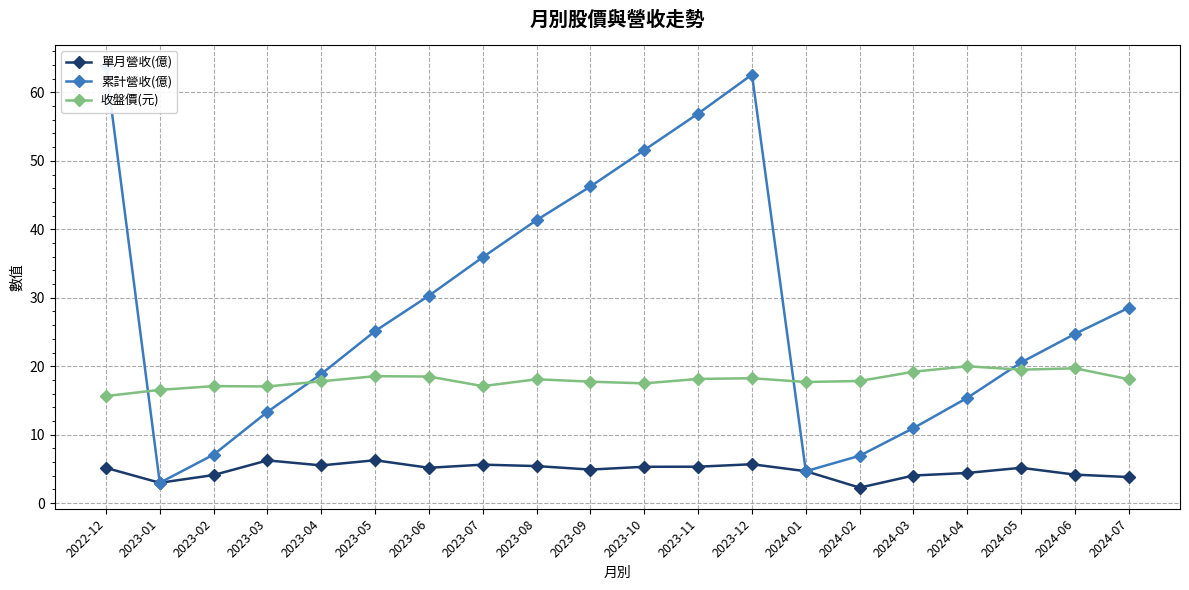

Is this an area chart (filled region under the line)?

No